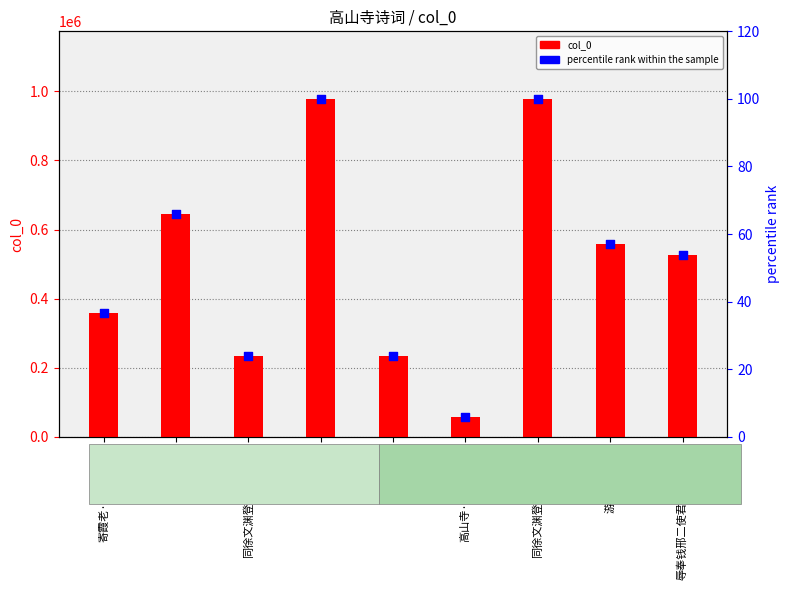

What is the total value across all series at 游永州高山寺?

558788.1